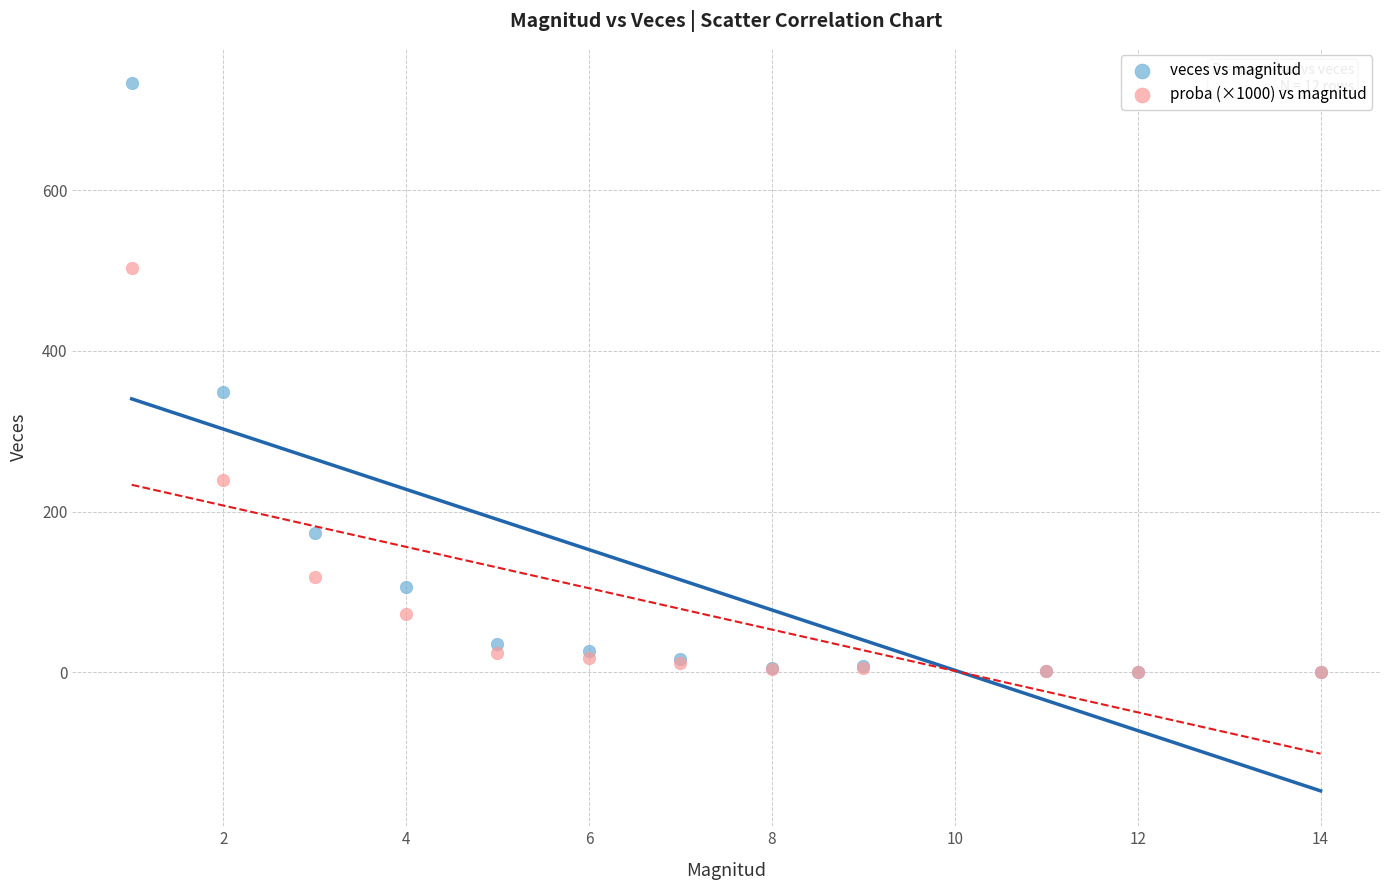

Across all series, what Y value is closest to 366?

349.0